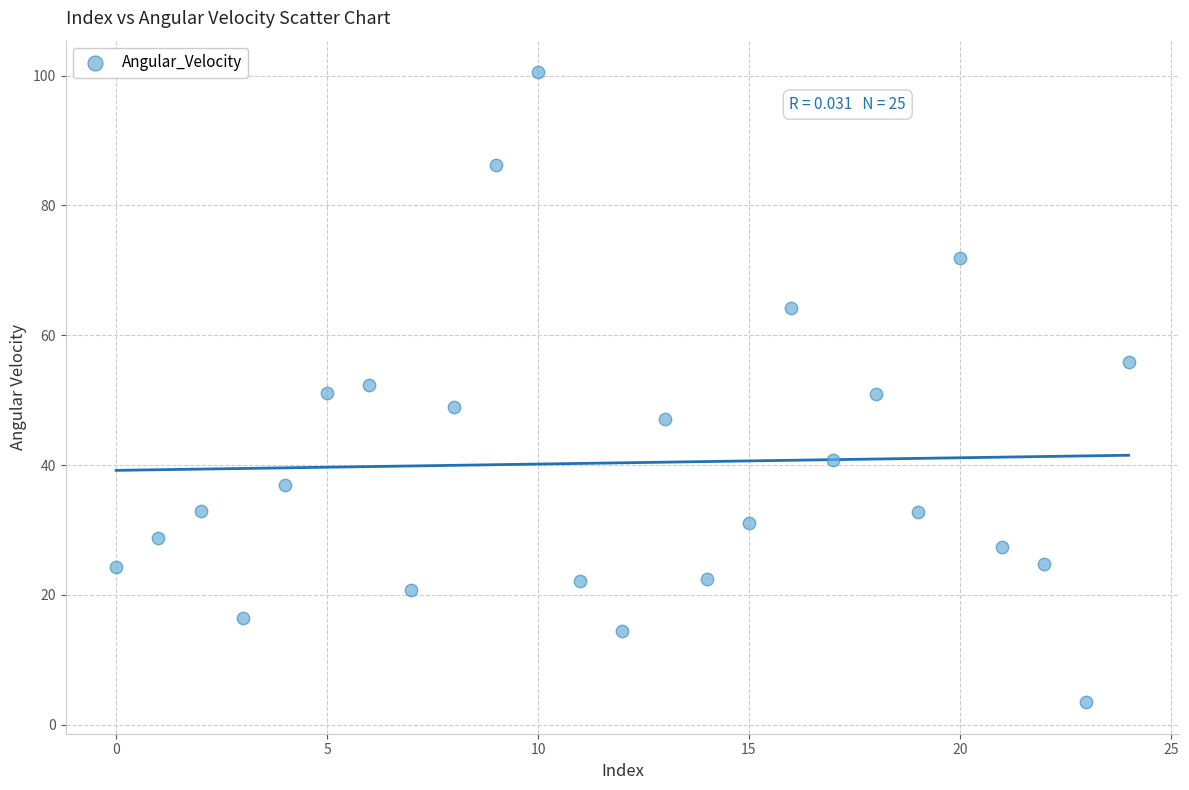

What is the range of Y values (max minus min)?

97.1